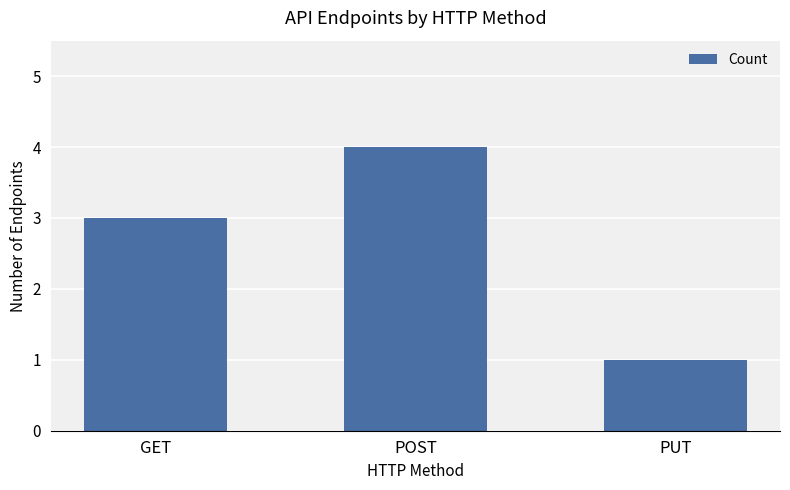

Which category has the lowest value across all series?

PUT